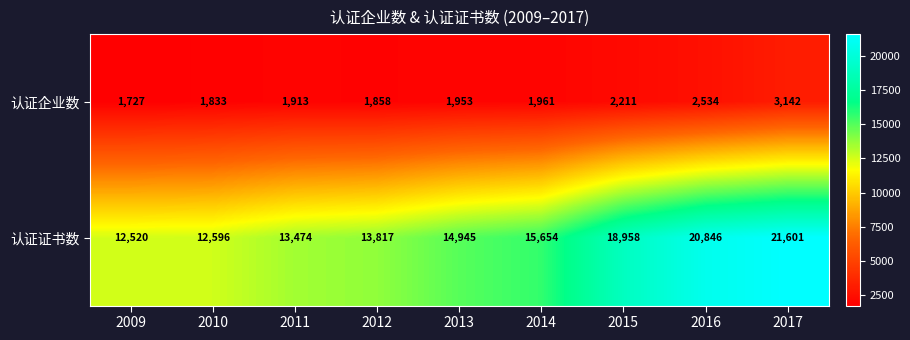

What value does the 认证企业数 series have at 2010?

1833